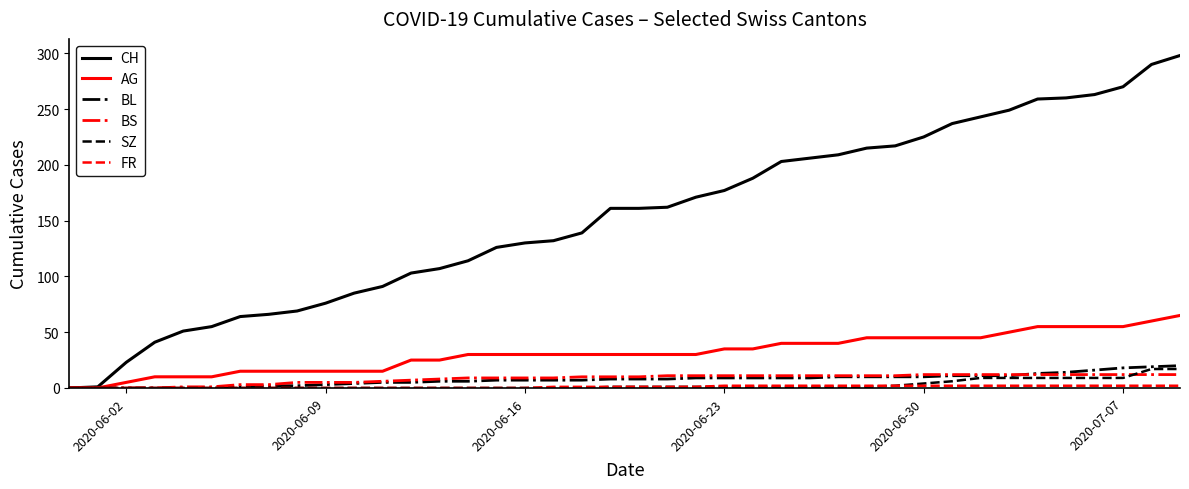

What is the difference between the maximum and second lowest values in the AG series?

65